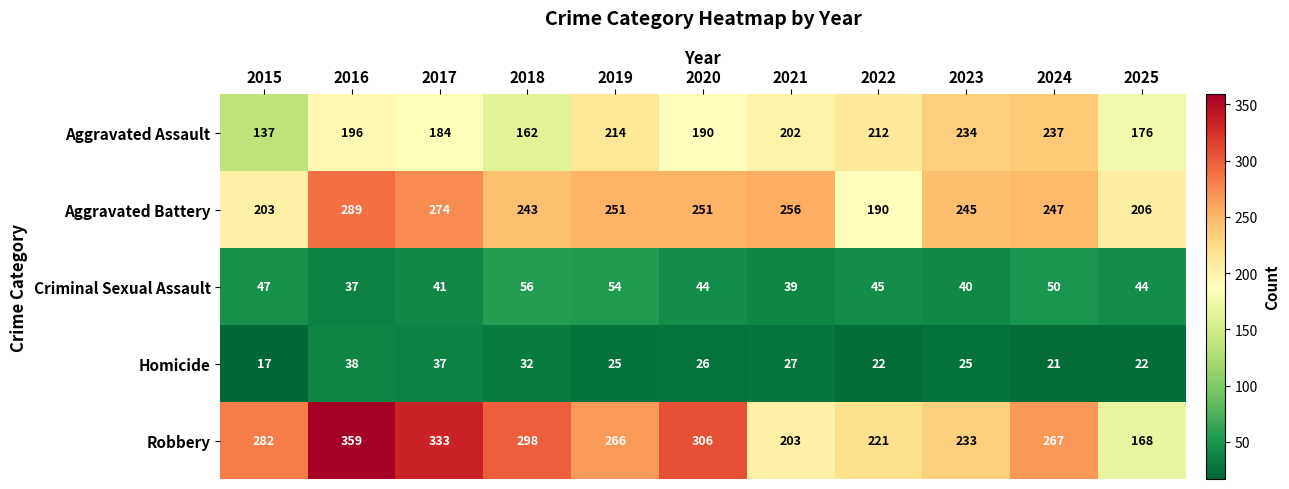

At which label is Aggravated Assault closest to 187?

2017